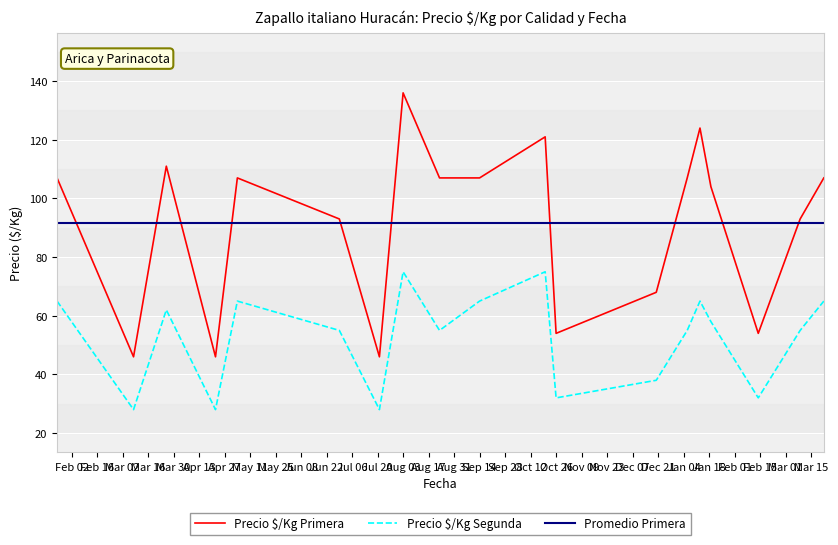

What is the difference between the Precio $/Kg Segunda values at 2022-01-13 and 2021-12-20?

27